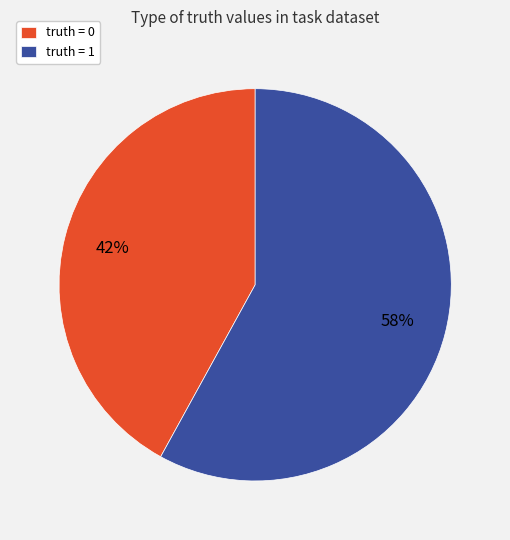

Is it true that truth = 0 is 42% of the pie?

True